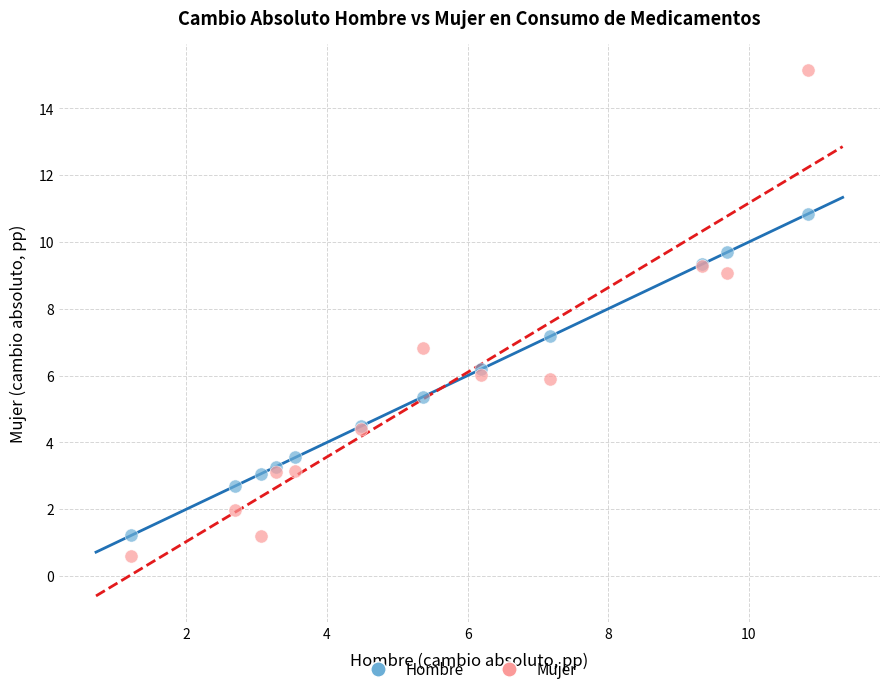

What is the X range (max minus min) for the scatter plot?

9.6